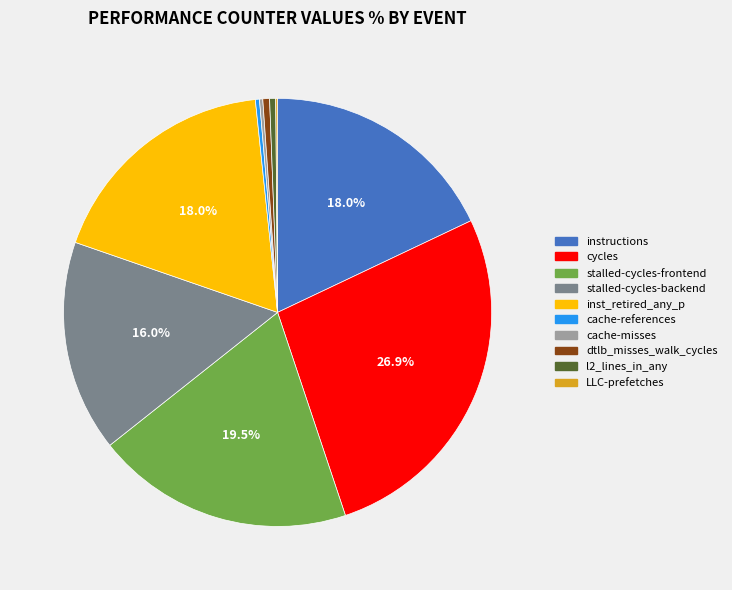

Which slice is the largest?

cycles